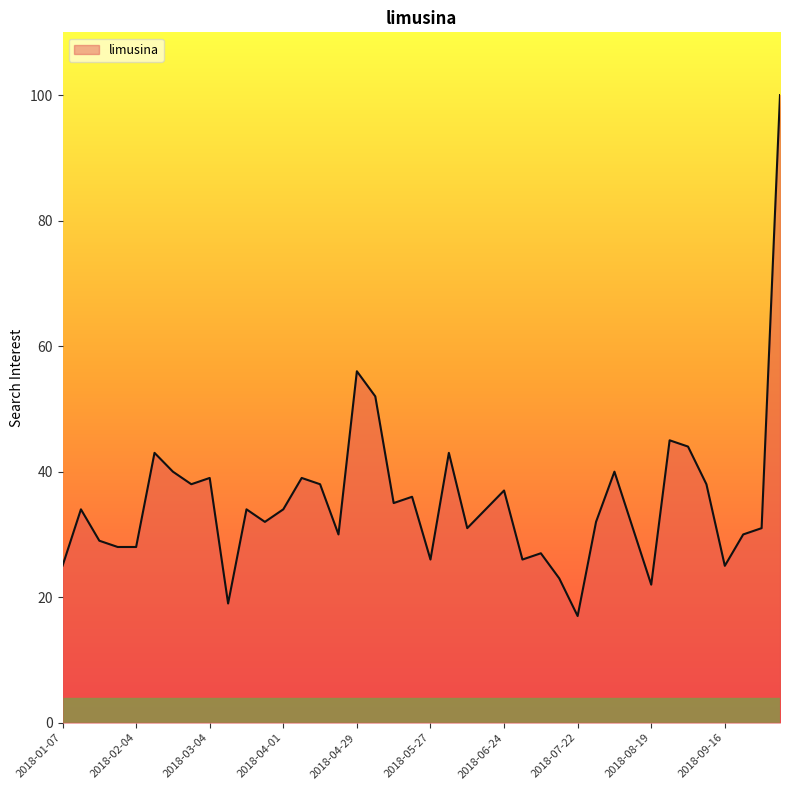

How many series are shown in this chart?

1